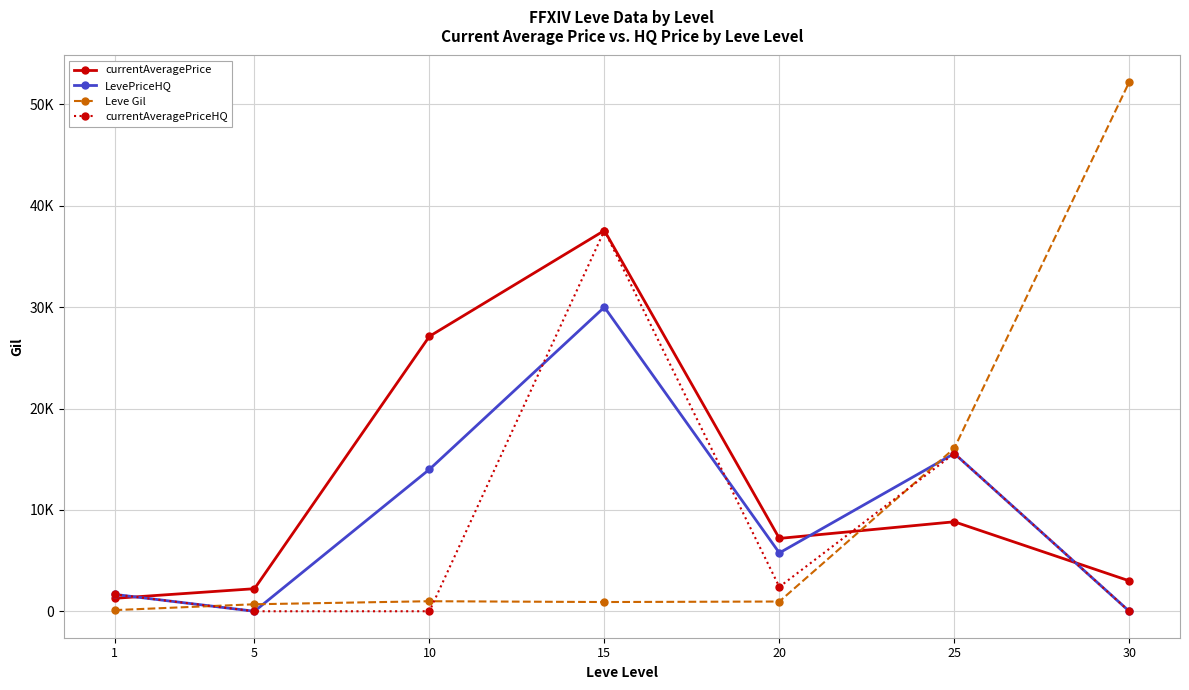

True or false: Leve Gil has more than 2 points higher than both neighbors.

False